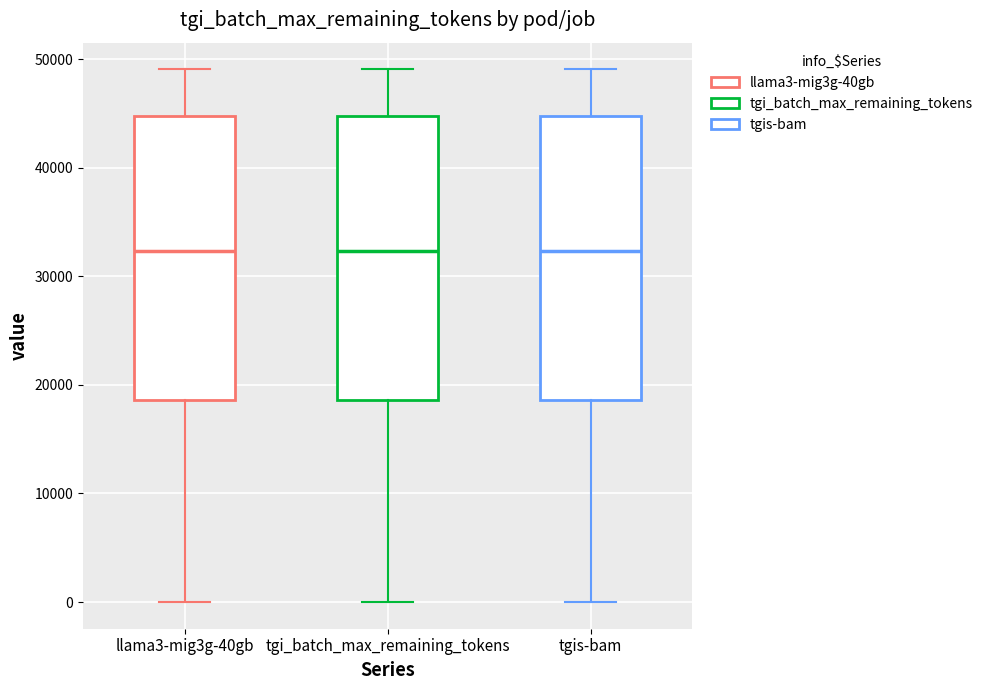

Reading left to right, read every box against the y-axis: the position of its median line, the range the box covers, and the ends of its whiskers. The values are not printed on the chart, so give them approximately, as read against the axis.

llama3-mig3g-40gb: median 32000, box 19000 to 45000, whiskers 0 to 49000
tgi_batch_max_remaining_tokens: median 32000, box 19000 to 45000, whiskers 0 to 49000
tgis-bam: median 32000, box 19000 to 45000, whiskers 0 to 49000